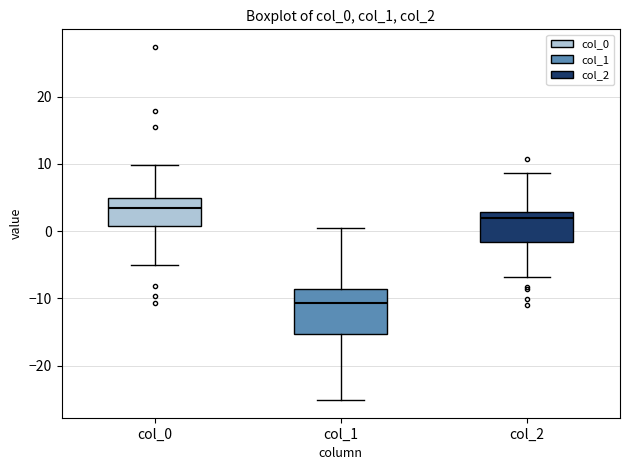

Reading left to right, transcribe this box plot: for each box, give where its median line is, the range the box spans, and where its two whiskers end, as read against the y-axis. The values are not printed on the chart, so give them approximately, as read against the axis.

col_0: median 3, box 1 to 5, whiskers -5 to 10
col_1: median -11, box -15 to -9, whiskers -25 to 0
col_2: median 2, box -2 to 3, whiskers -7 to 9